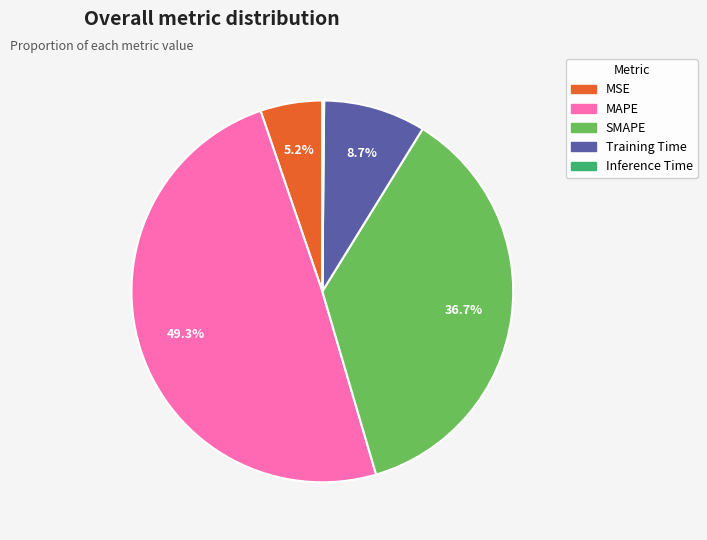

Which has a higher value, MSE or MAPE?

MAPE